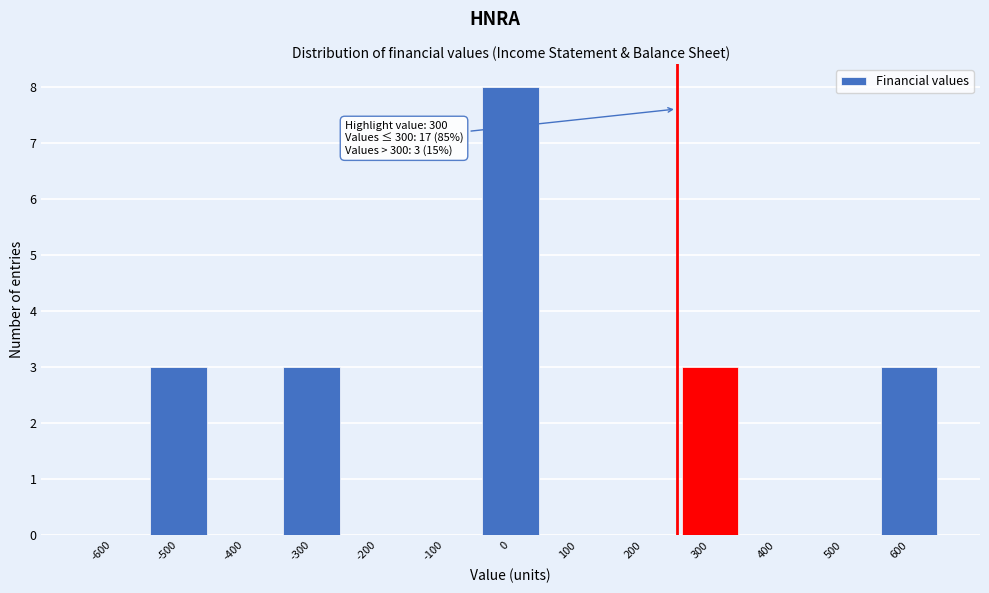

Reading left to right, what are all the values shown in this chart?

-600=0	-500=3	-400=0	-300=3	-200=0	-100=0	0=8	100=0	200=0	300=3	400=0	500=0	600=3